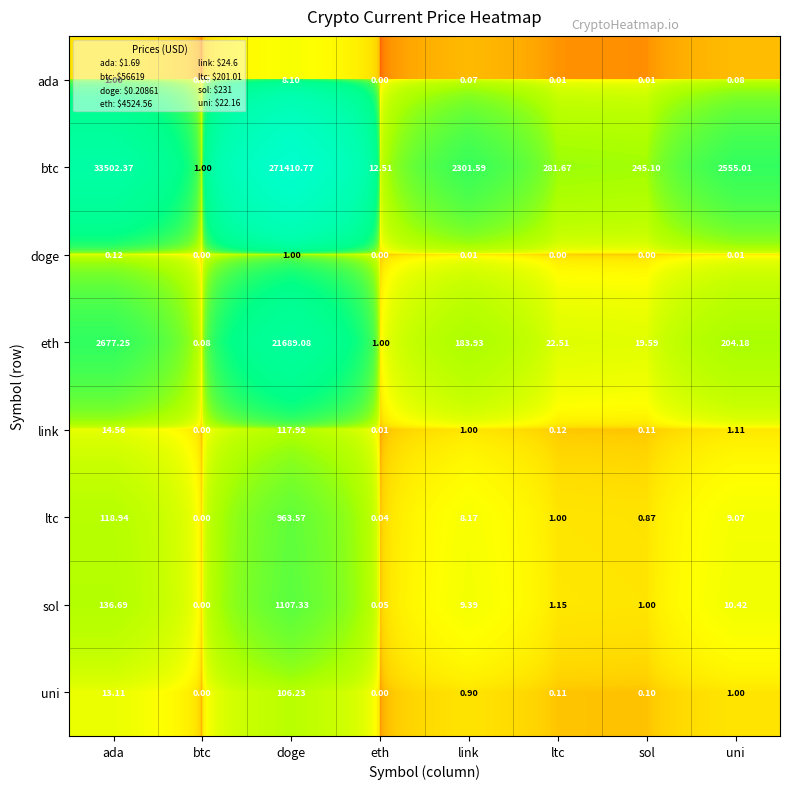

What is the spread (max minus min) of values at ltc?

281.7